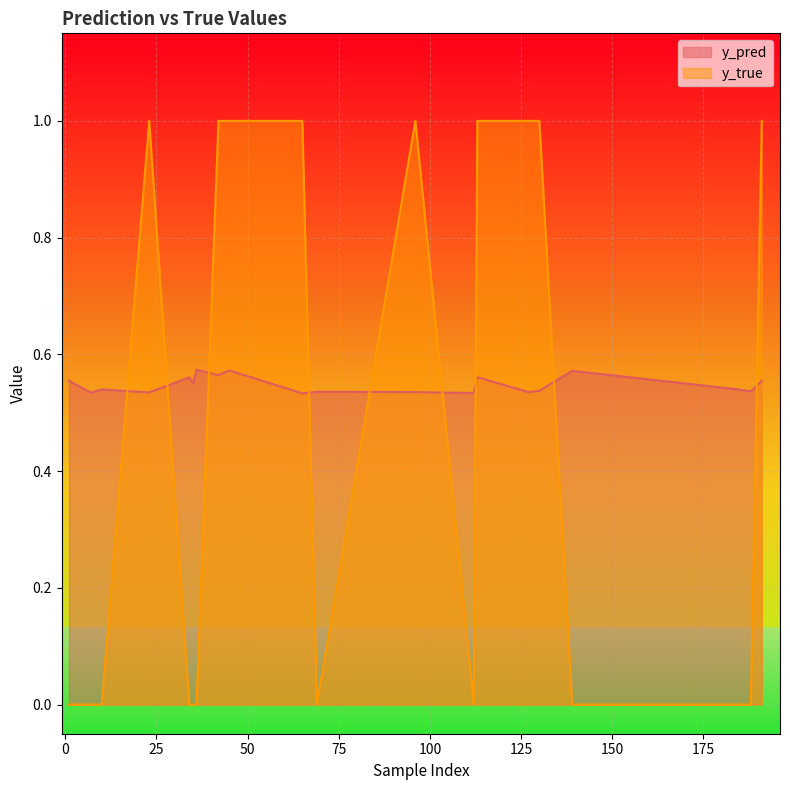

Reading right to left, extract all data points from this chart.

y_pred: 191=0.6	188=0.5	184=0.5	139=0.6	130=0.5	127=0.5	113=0.6	112=0.5	96=0.5	69=0.5	65=0.5	45=0.6	42=0.6	36=0.6	35=0.6	34=0.6	23=0.5	10=0.5	7=0.5	1=0.6
y_true: 191=1.0	188=0.0	184=0.0	139=0.0	130=1.0	127=1.0	113=1.0	112=0.0	96=1.0	69=0.0	65=1.0	45=1.0	42=1.0	36=0.0	35=0.0	34=0.0	23=1.0	10=0.0	7=0.0	1=0.0